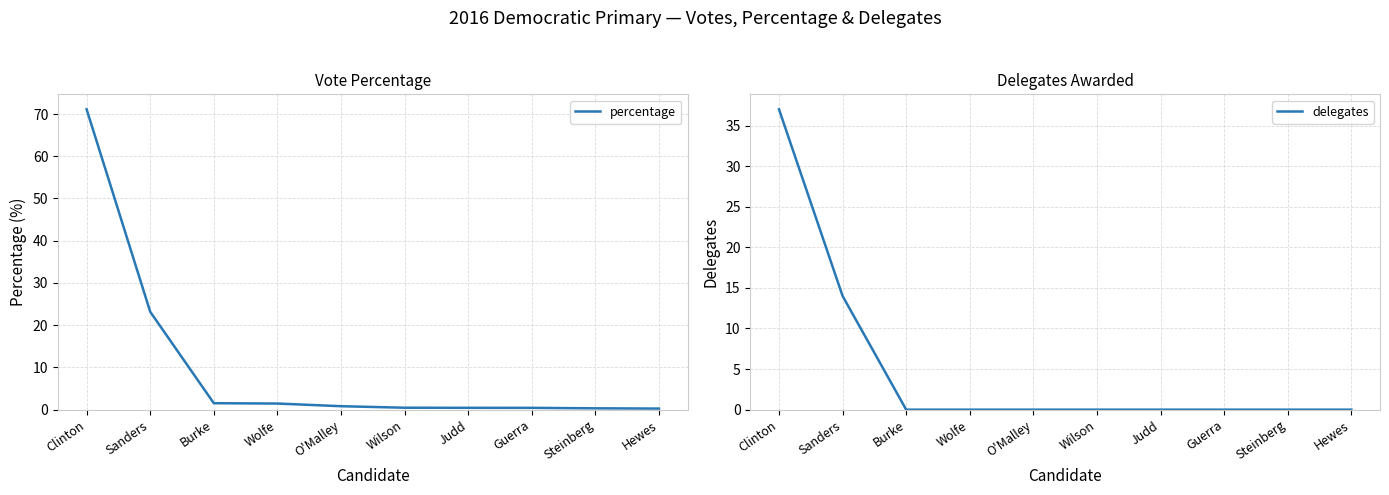

Where is percentage nearest to the value 35?

Sanders